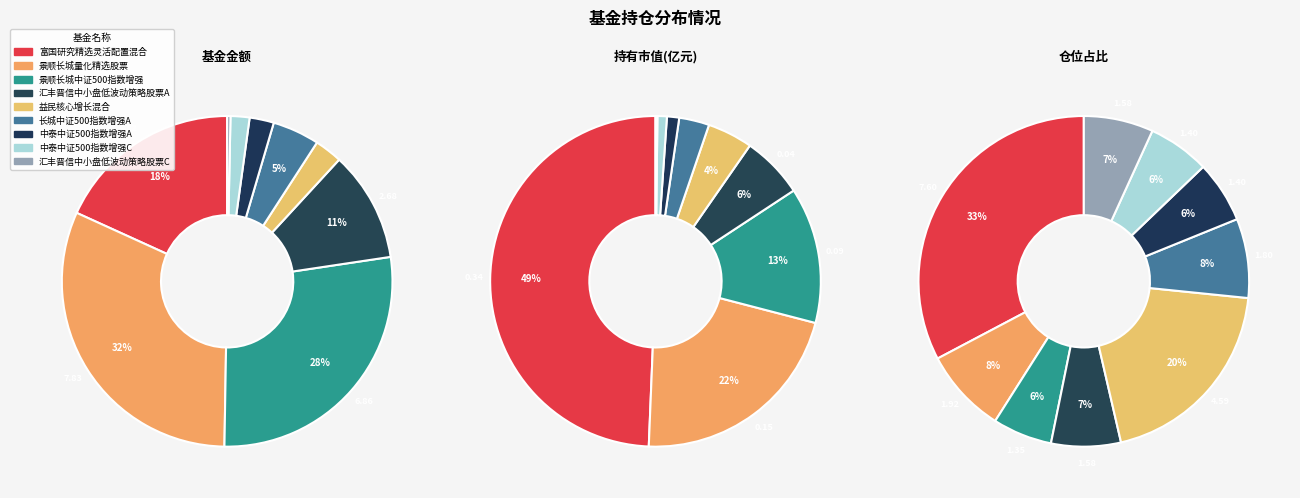

Does 益民核心增长混合 account for over 50% of the chart?

No